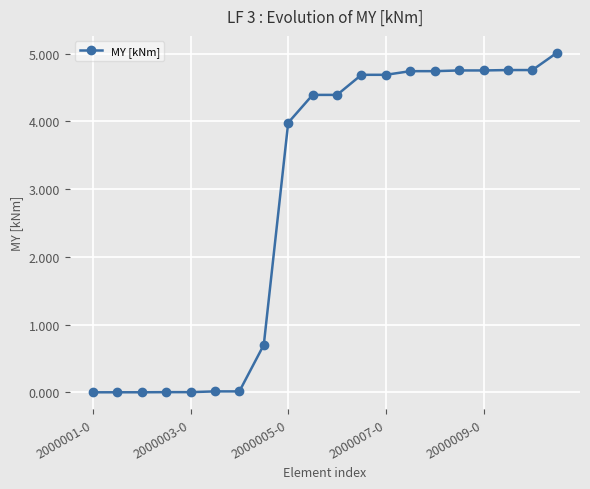

What is the difference between the second highest and minimum values?

4.8